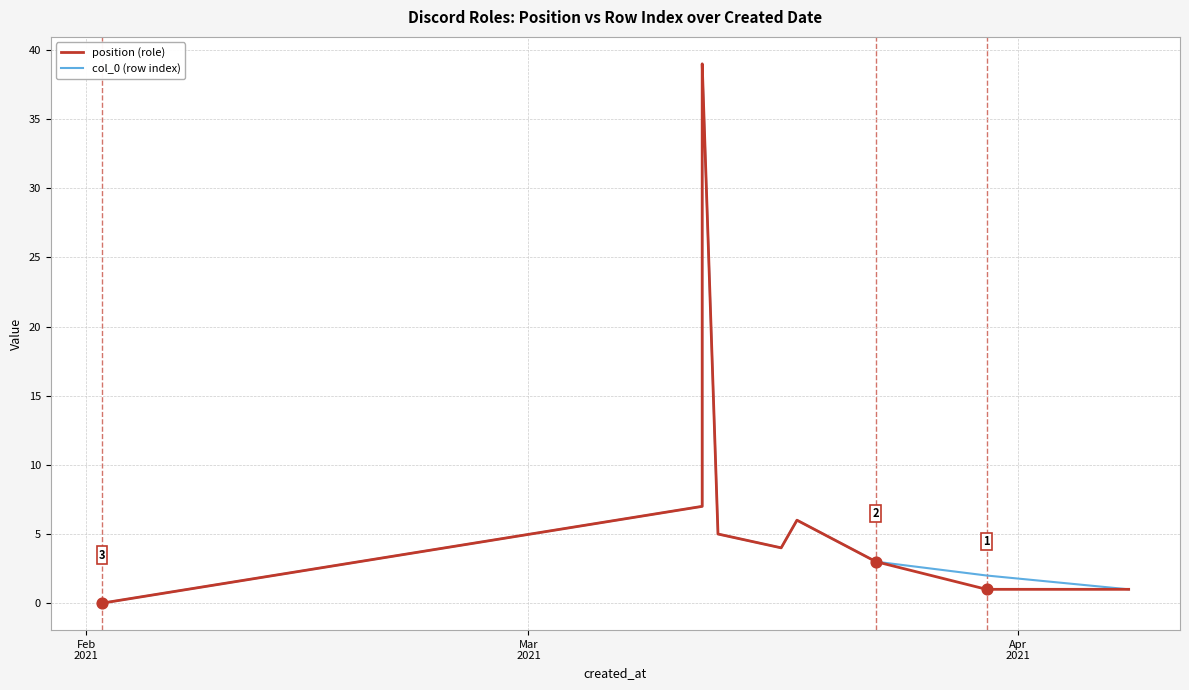

Which series has the largest total across all categories?

col_0 (row index)